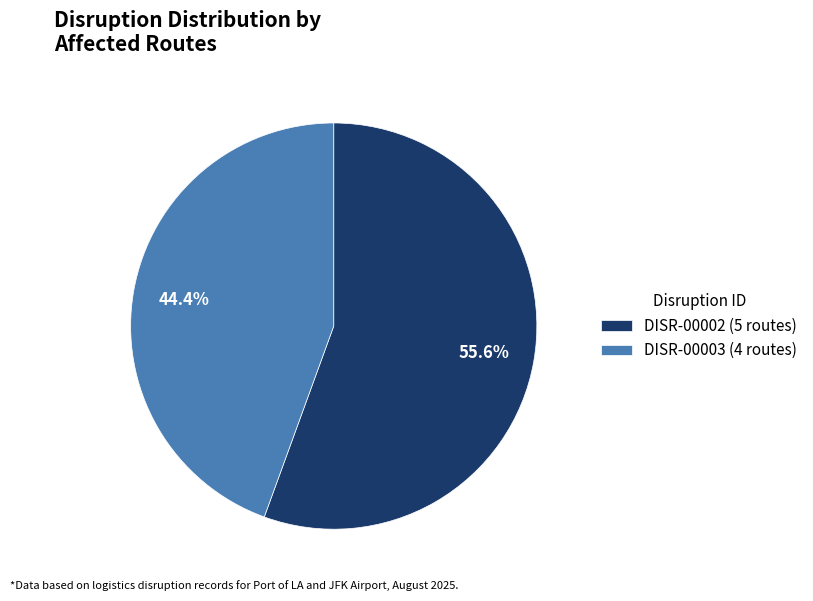

Is it true that DISR-00002 is 56% of the pie?

True